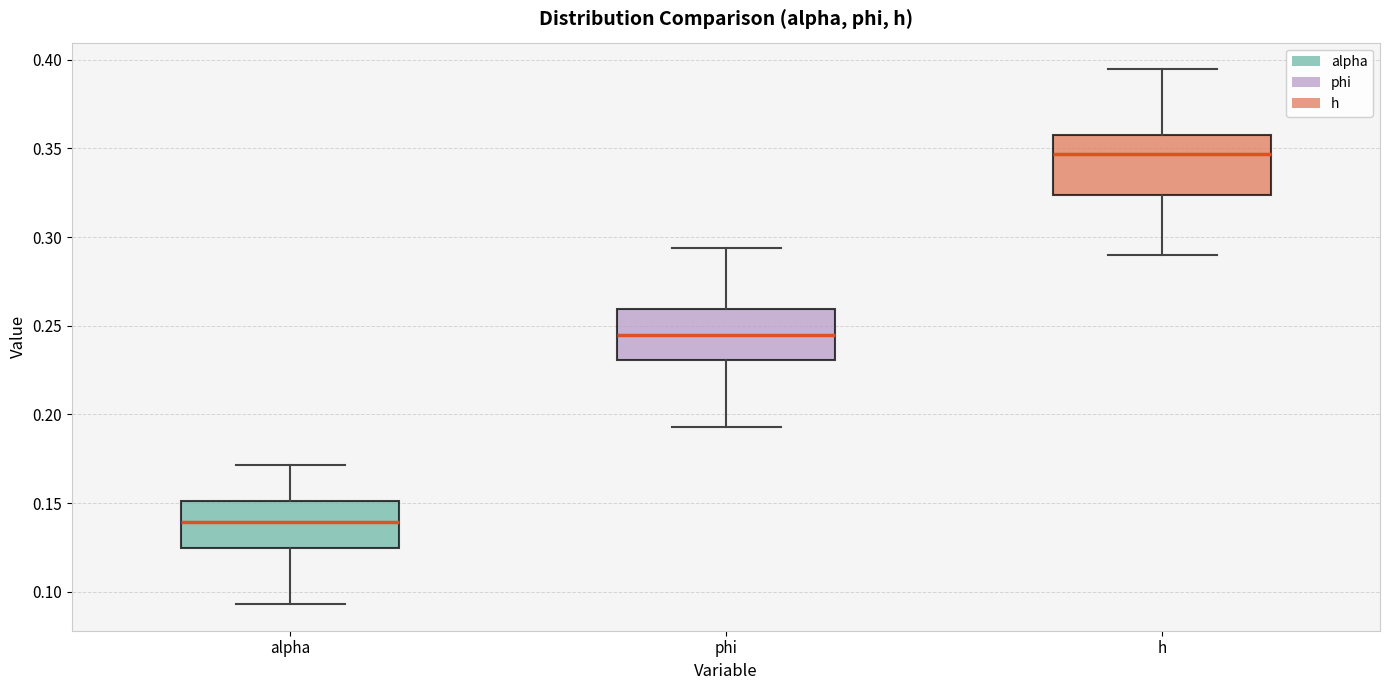

Reading left to right, transcribe this box plot: for each box, give where its median line is, the range the box spans, and where its two whiskers end, as read against the y-axis. The values are not printed on the chart, so give them approximately, as read against the axis.

alpha: median 0.140, box 0.125 to 0.150, whiskers 0.095 to 0.170
phi: median 0.245, box 0.230 to 0.260, whiskers 0.195 to 0.295
h: median 0.345, box 0.325 to 0.360, whiskers 0.290 to 0.395